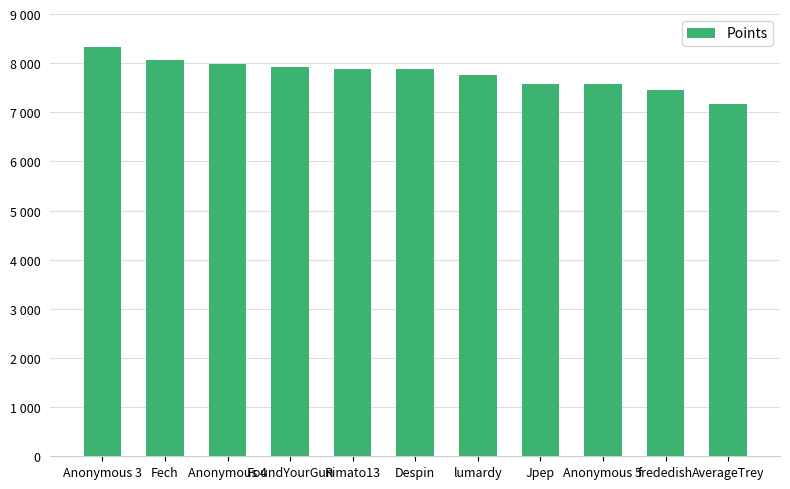

Are the bars grouped side by side (vs. stacked)?

No